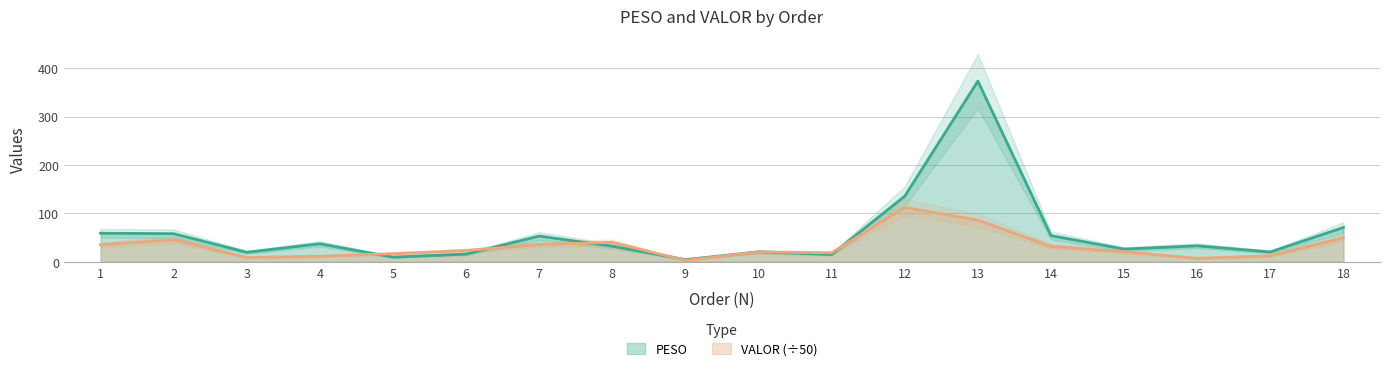

What are all the series names shown in the legend?

PESO, VALOR